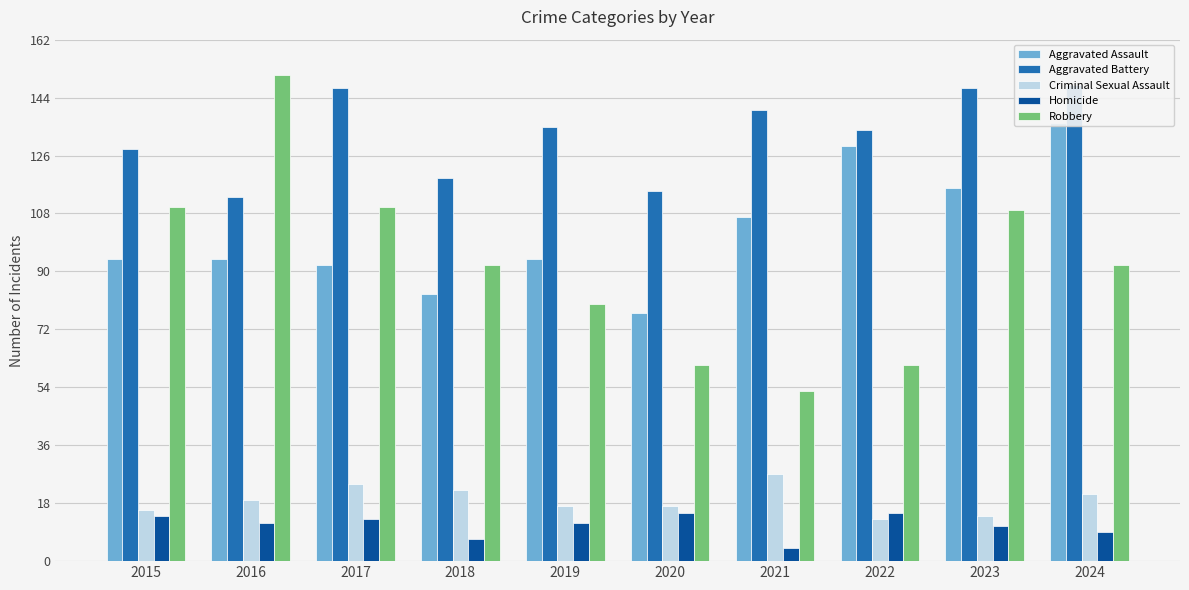

The value of Homicide at 2023 is 11. True or false?

True